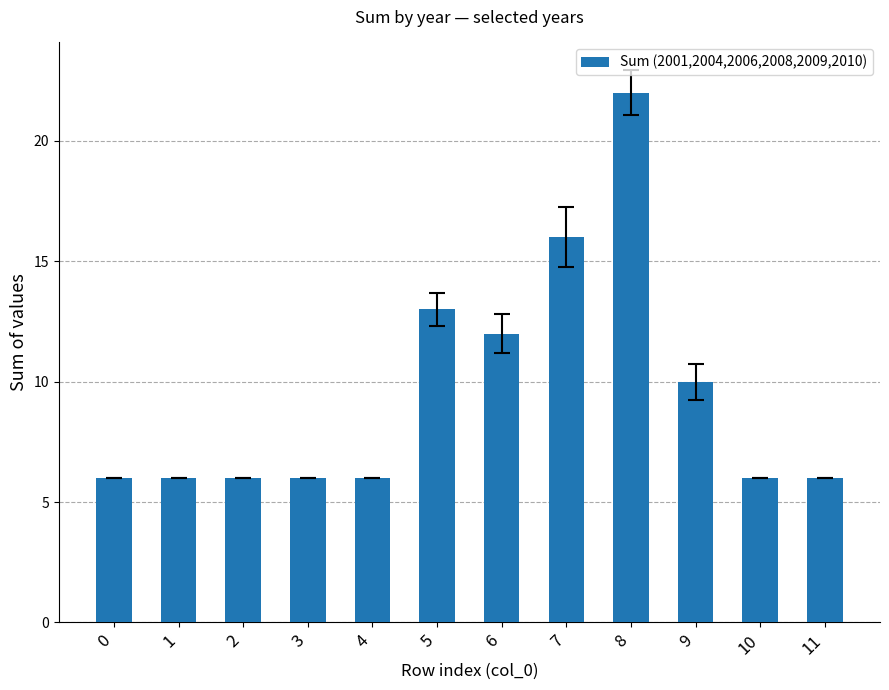

Which category has the highest value across all series?

8